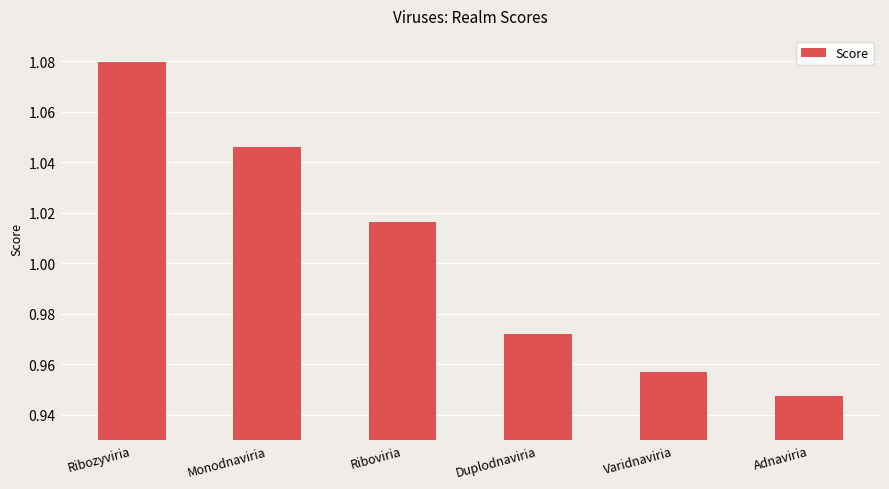

True or false: the data shows 1.4 at Riboviria.

False